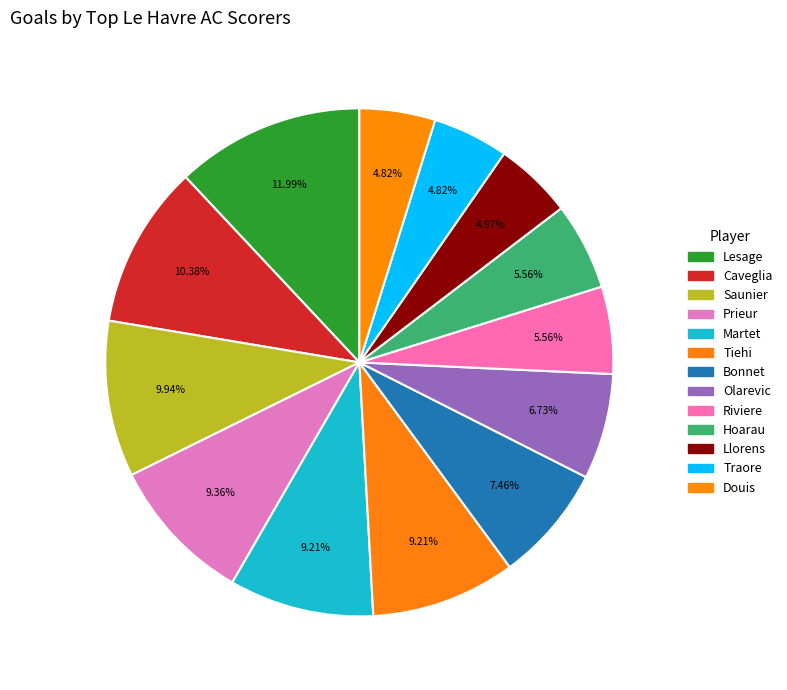

True or false: Llorens accounts for 5% of the total.

True